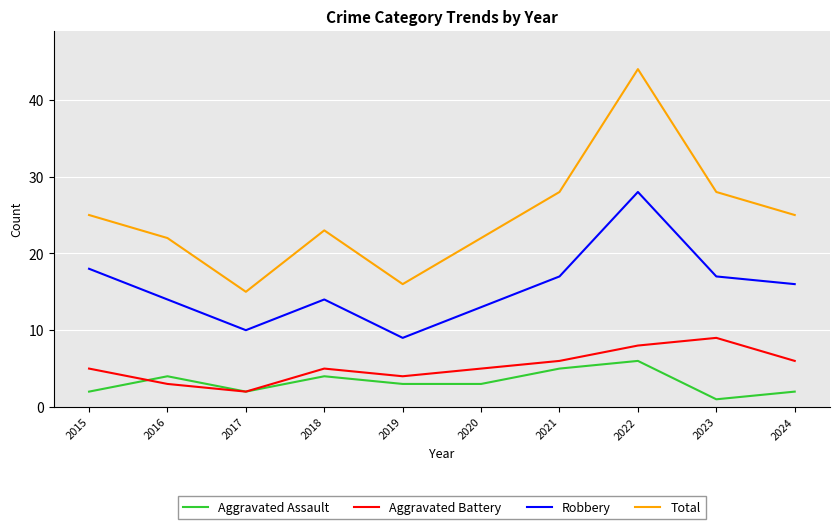

At which category is the sum across all series the highest?

2022